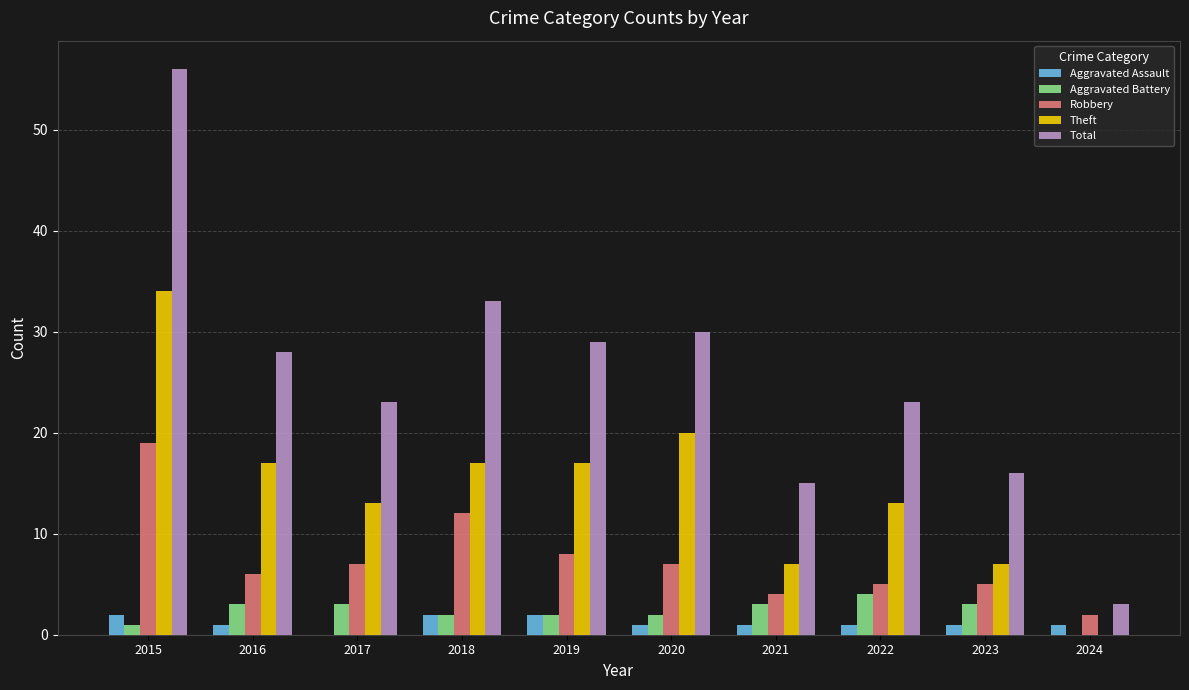

The Robbery series shows 6 at 2021. True or false?

False